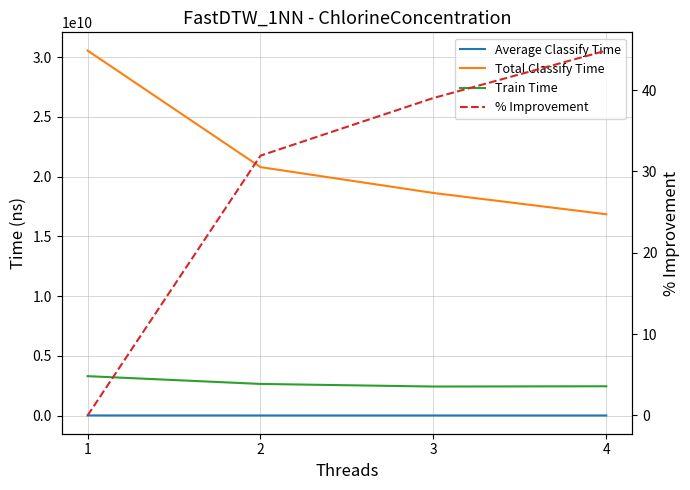

What is the lowest value of the Train Time series?

2428275539.0